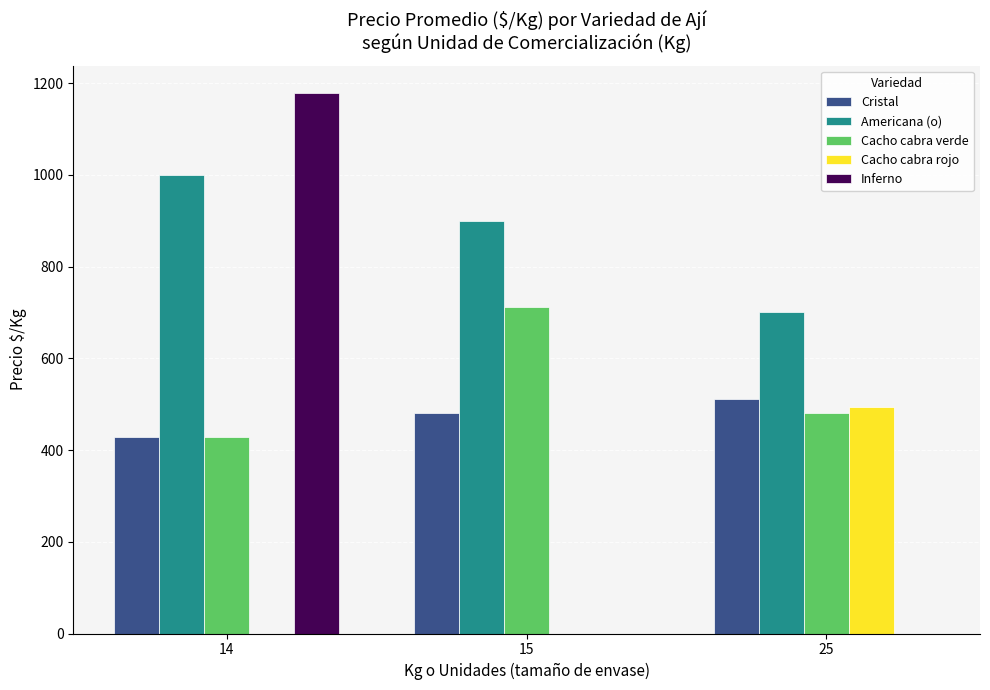

How many categories are shown in the chart?

3